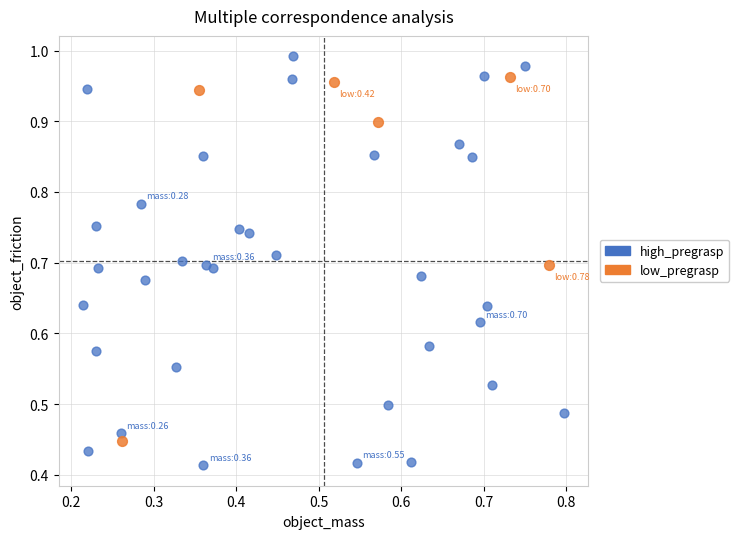

Which series contains the highest Y value?

high_pregrasp